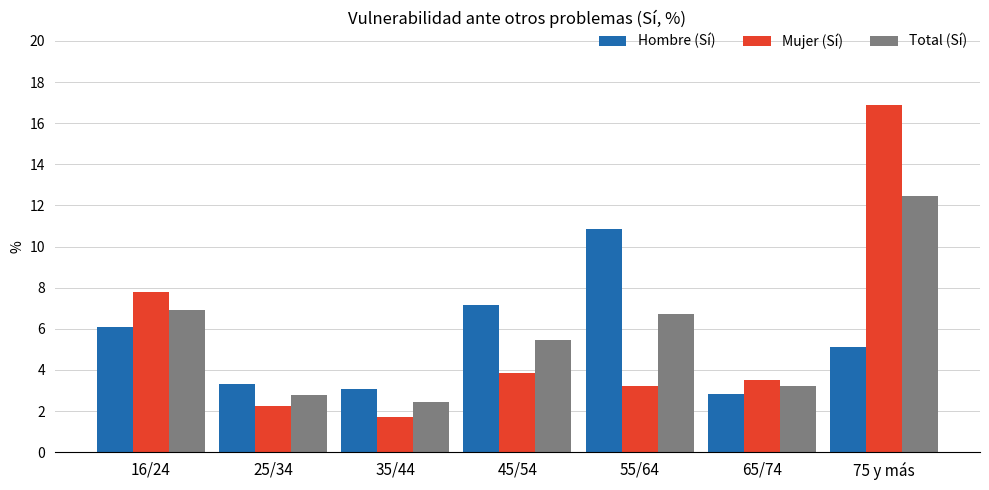

Read the Hombre (Sí) value at 16/24.

6.1